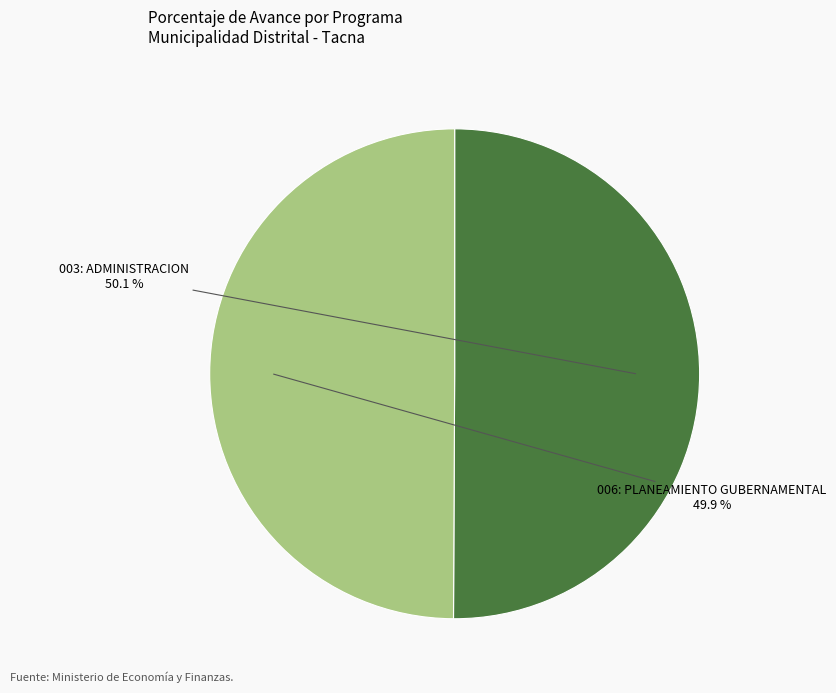

Combined, what portion of the pie is 006: PLANEAMIENTO GUBERNAMENTAL and 003: ADMINISTRACION?

100.0%